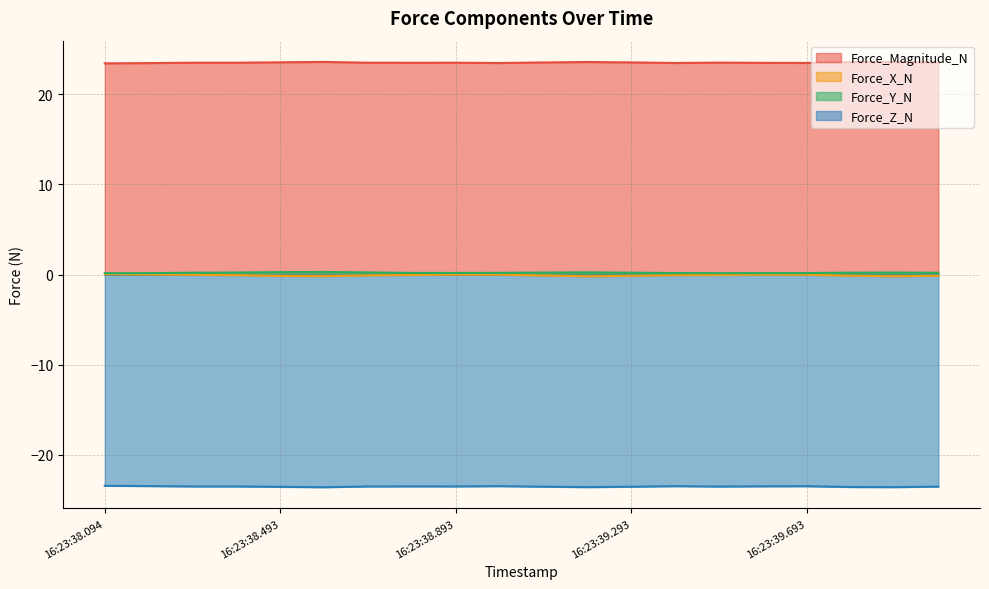

Does the chart display data point markers on the line(s)?

No